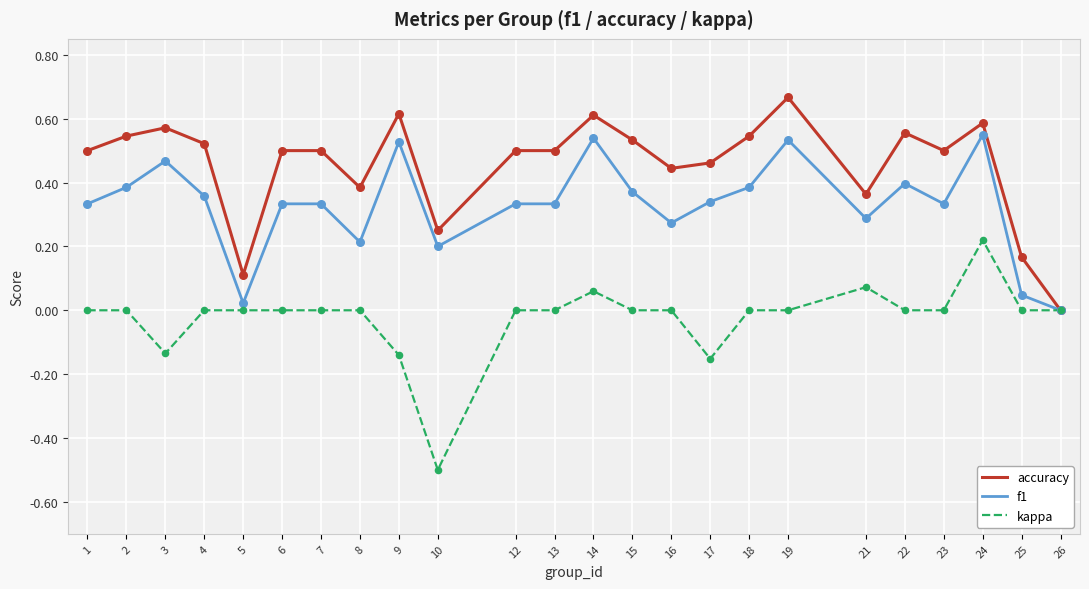

Which series has the largest total across all categories?

accuracy